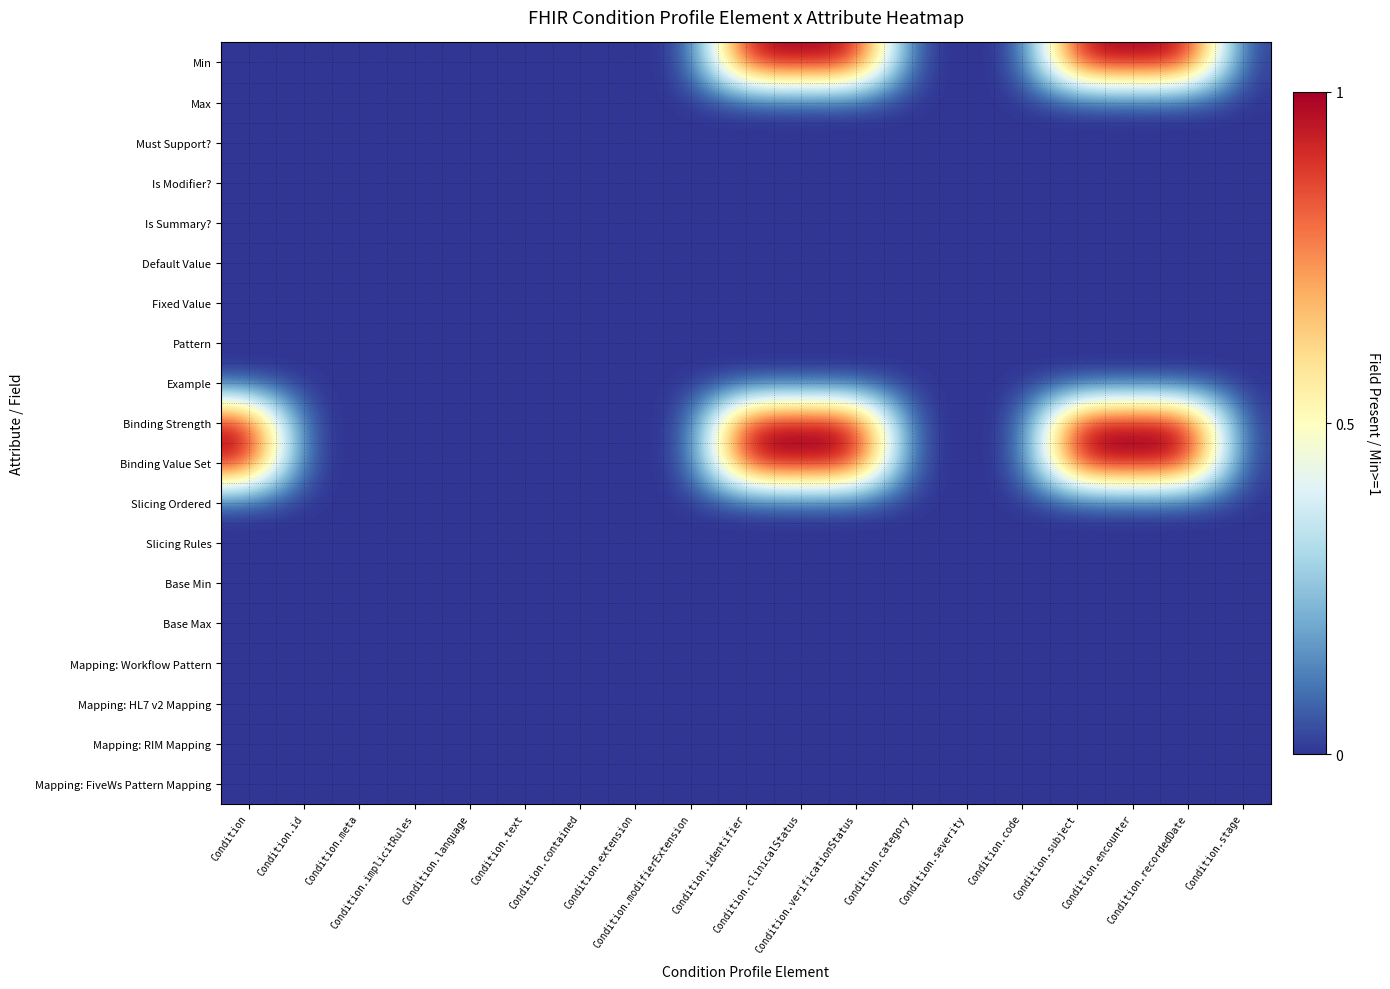

How many series are shown in this chart?

19